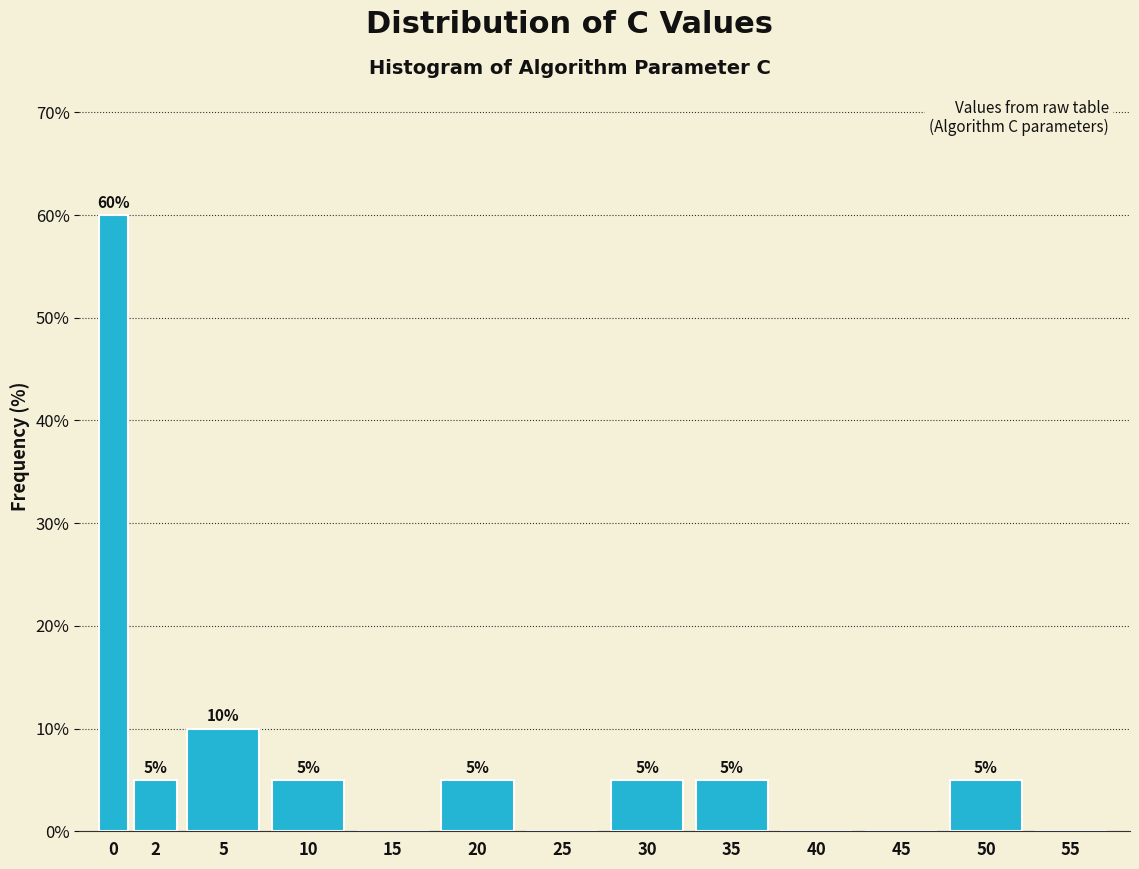

Are the bars horizontal?

No